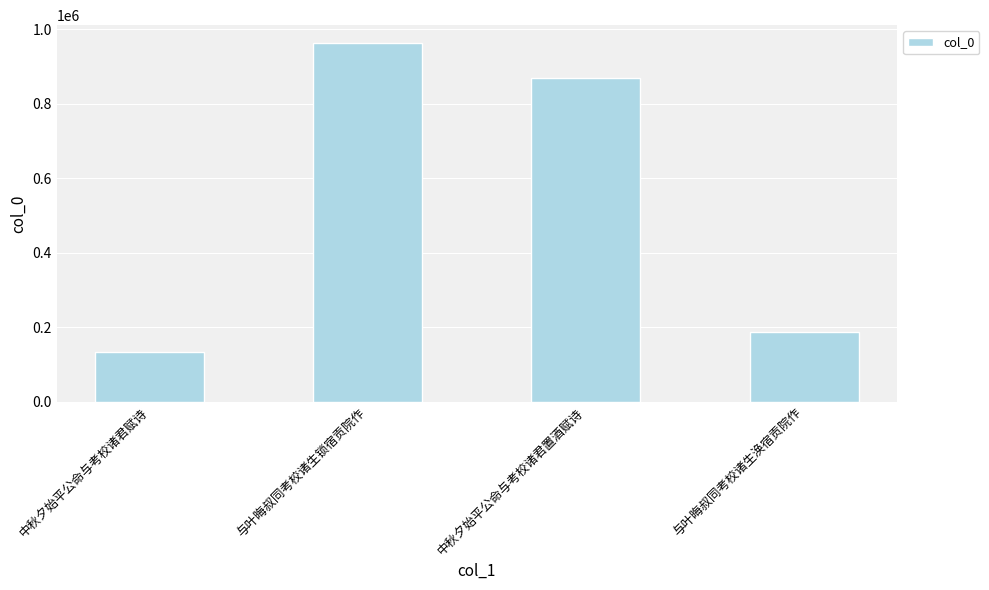

Reading right to left, transcribe all the data shown in this chart.

188908	869369	963009	133839